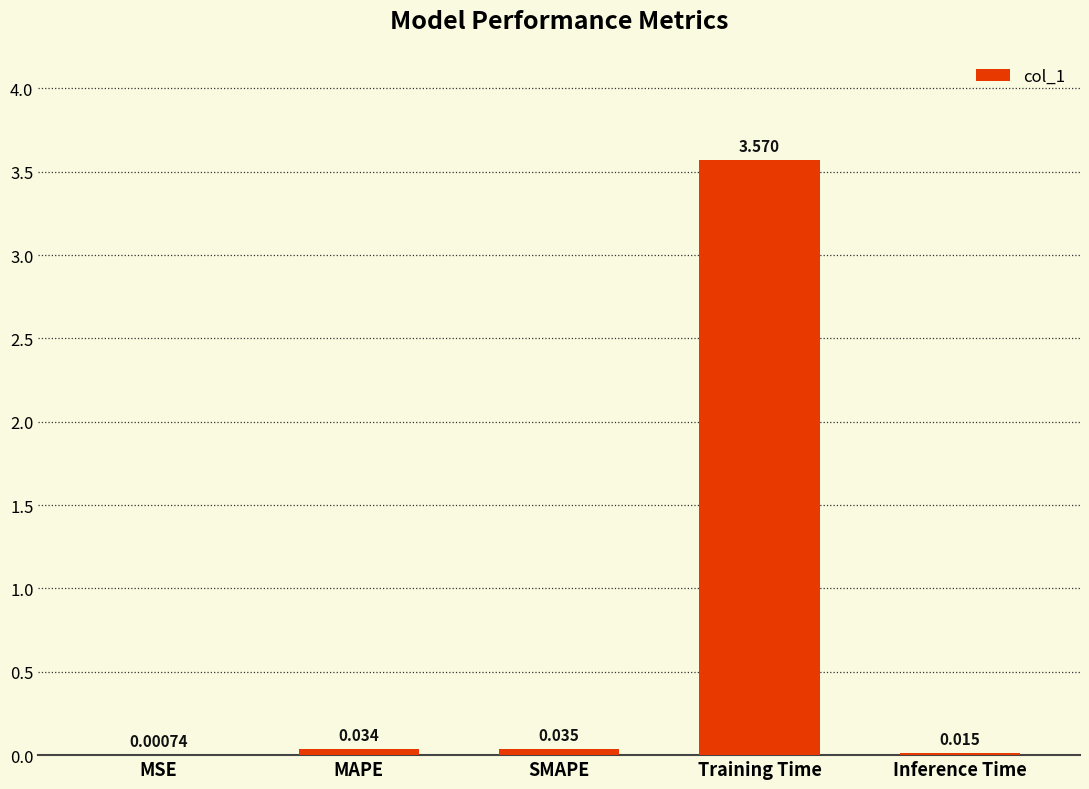

Where is the data nearest to the value 1?

SMAPE